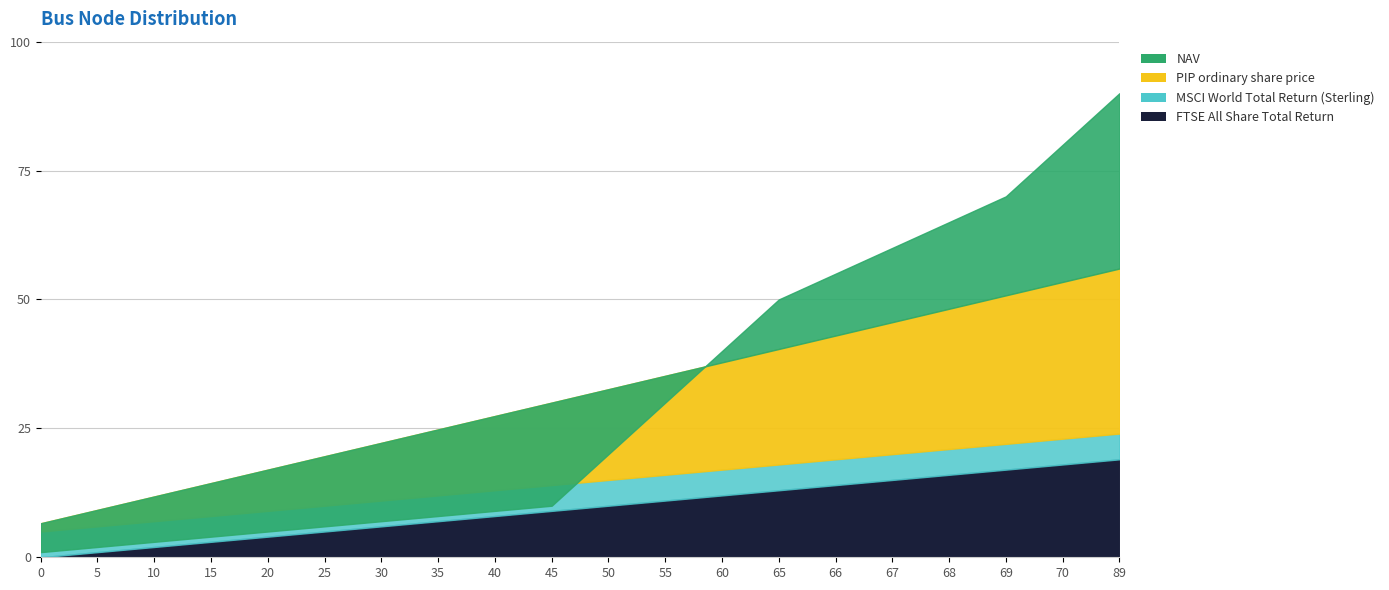

What is the sum of all vn_kv_cumulative values?

84.0